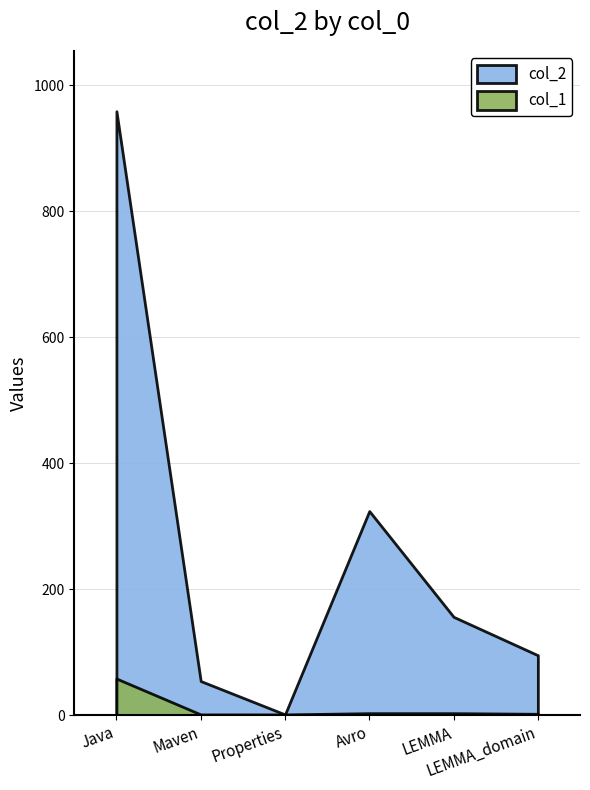

True or false: the data shows 54 at Maven.

True